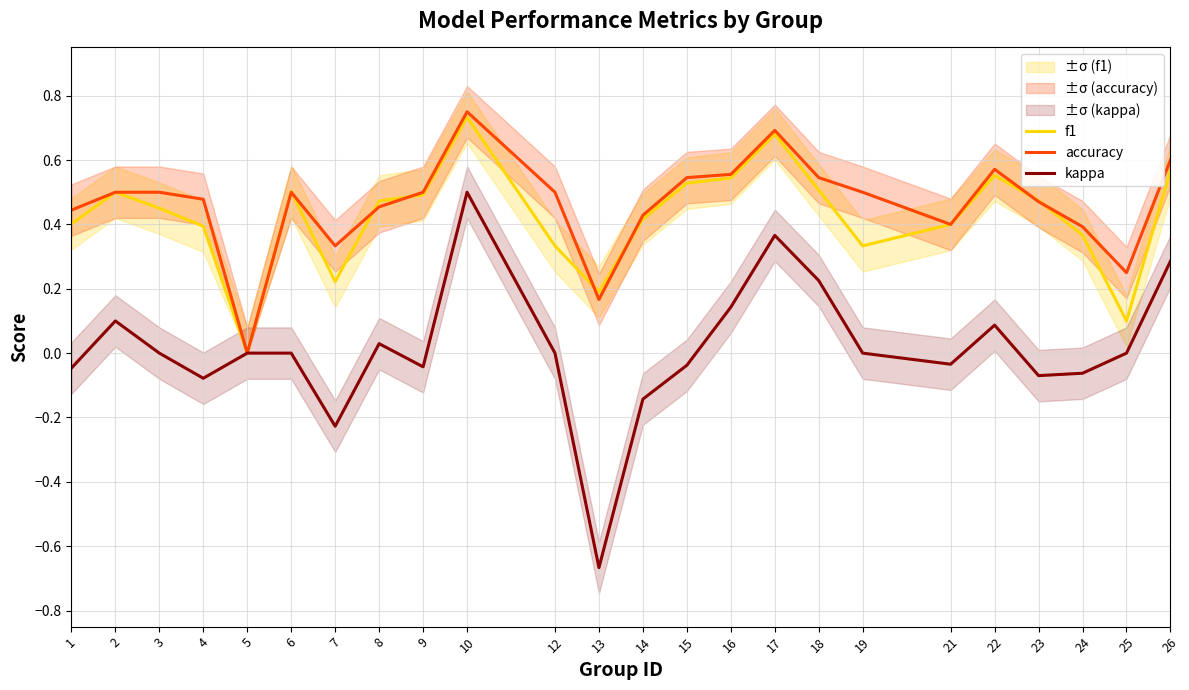

Rank the series at 8 from lowest to highest value.

kappa, accuracy, f1